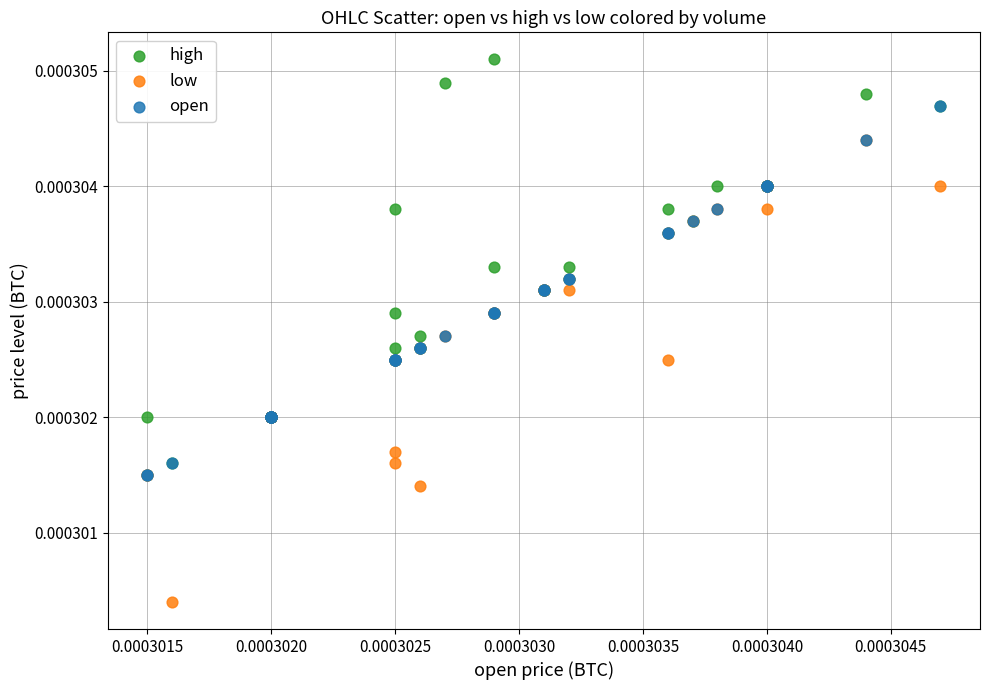

Which series contains the lowest Y value?

low